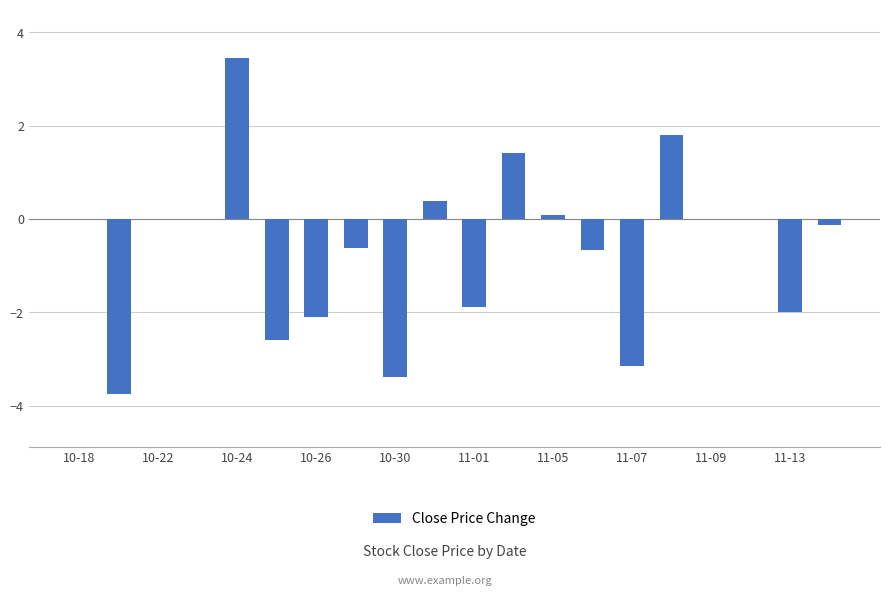

What is the maximum value shown in the chart?

3.5